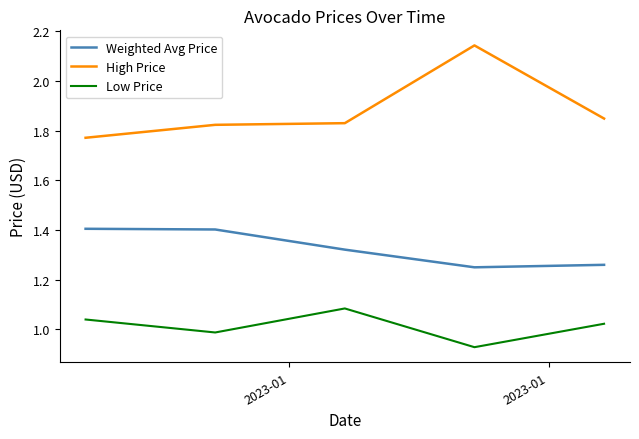

Which series has the largest range (max minus min)?

High Price